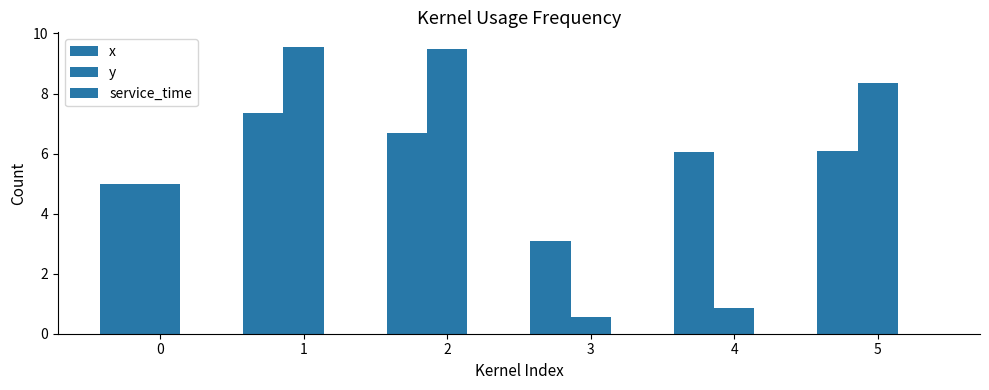

How many bars are there in total?

12